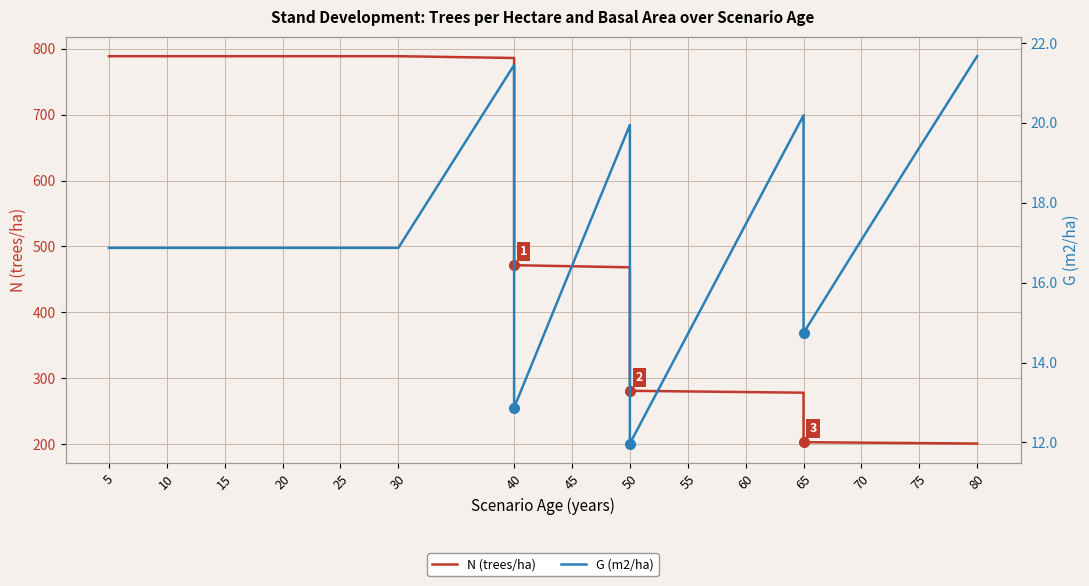

What is the value of the G (m2/ha) point at the 17th from the left?

17.1